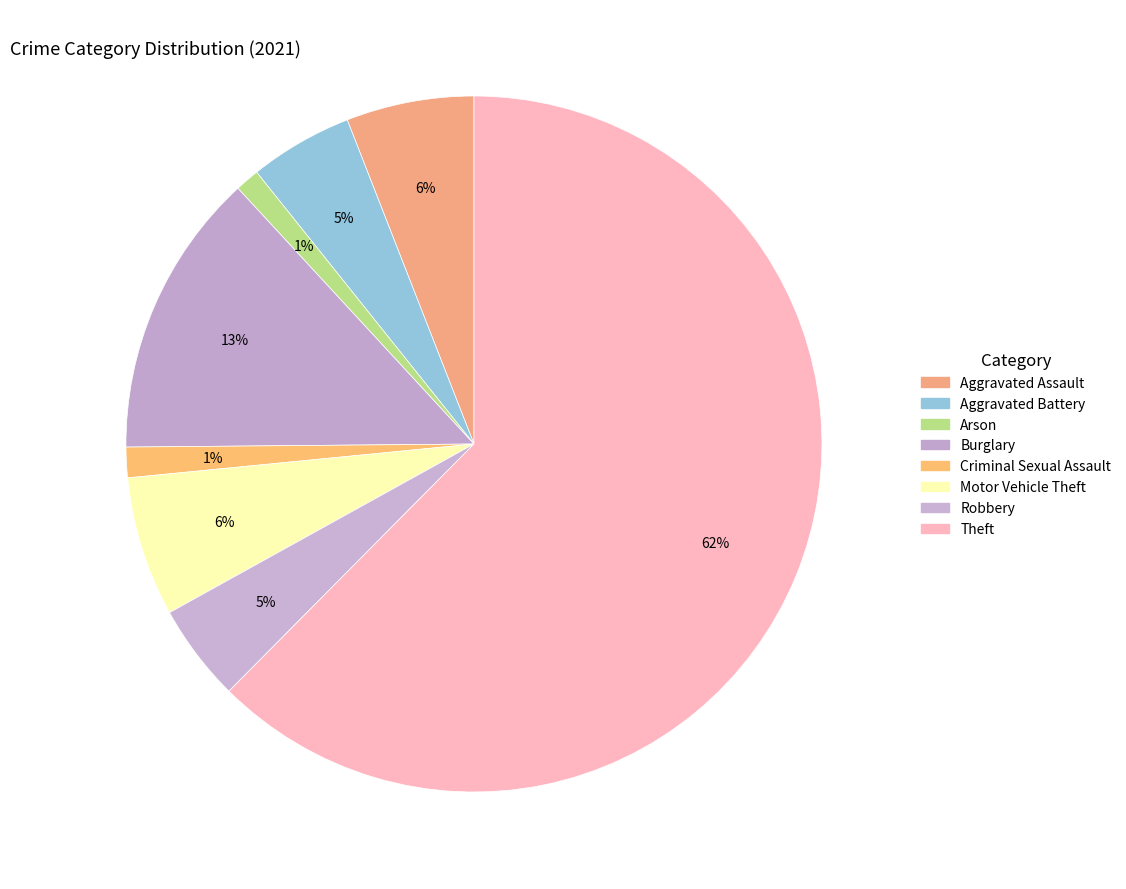

How many slices are in this pie chart?

8